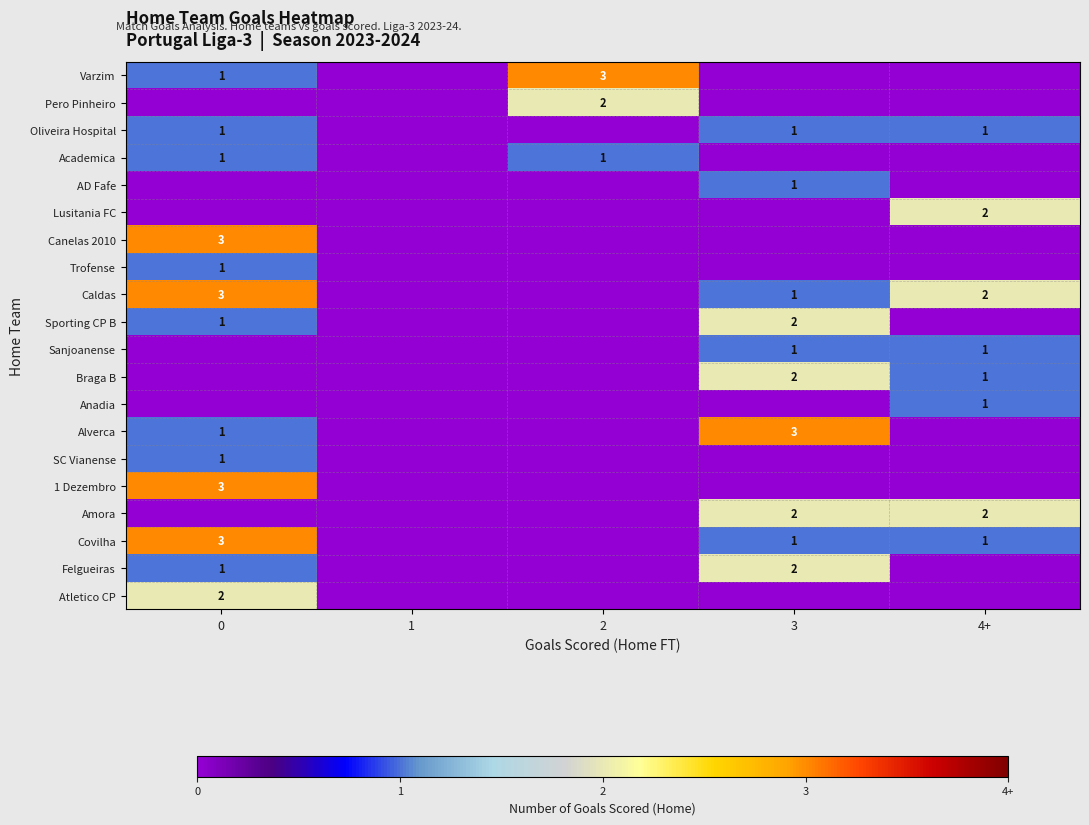

True or false: Covilha has a value of 1 at 4+.

True